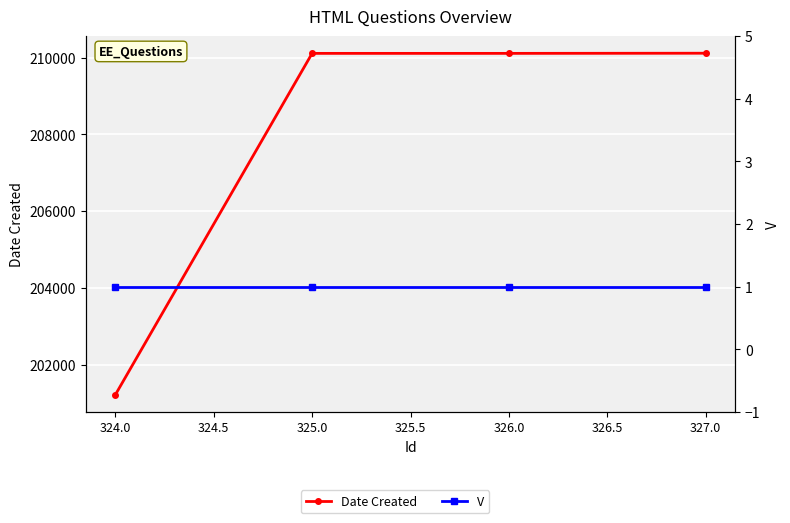

True or false: V and Date Created intersect in this chart.

False